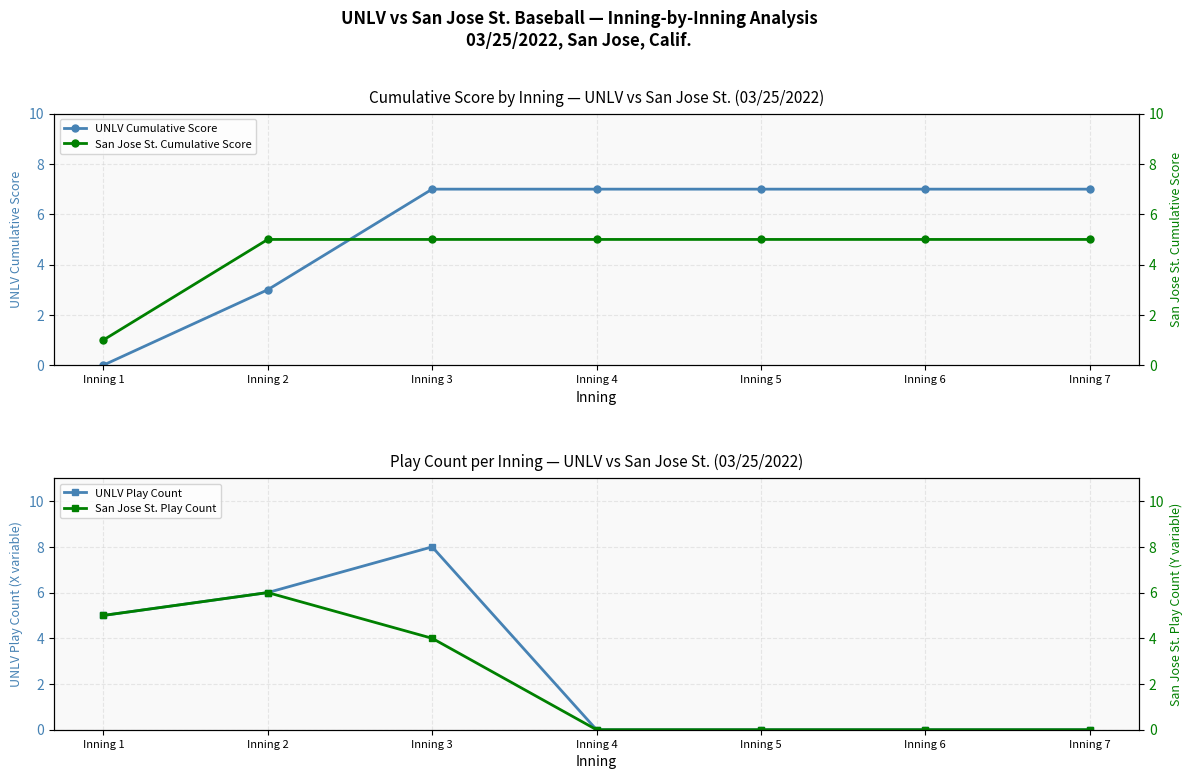

True or false: UNLV Play Count and San Jose St. Cumulative Score intersect in this chart.

True